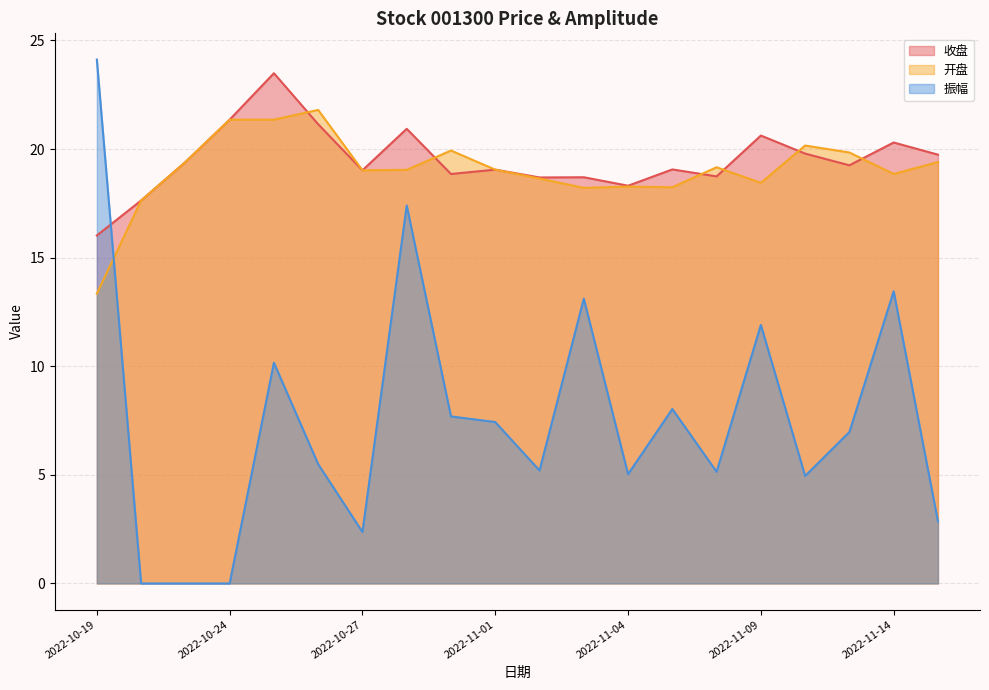

Between 2022-10-21 and 2022-10-31, which series saw the biggest shift?

振幅